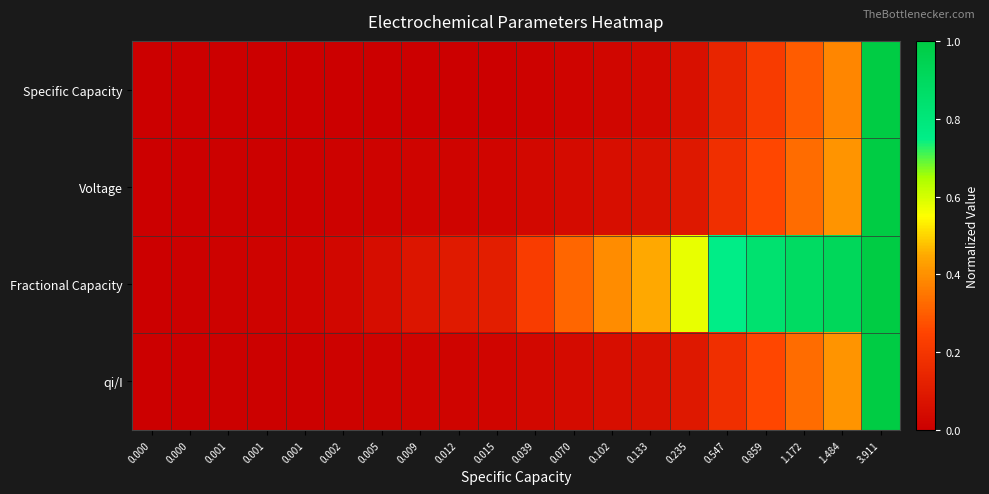

Between 0.001 and 3.911, which is larger?

3.911